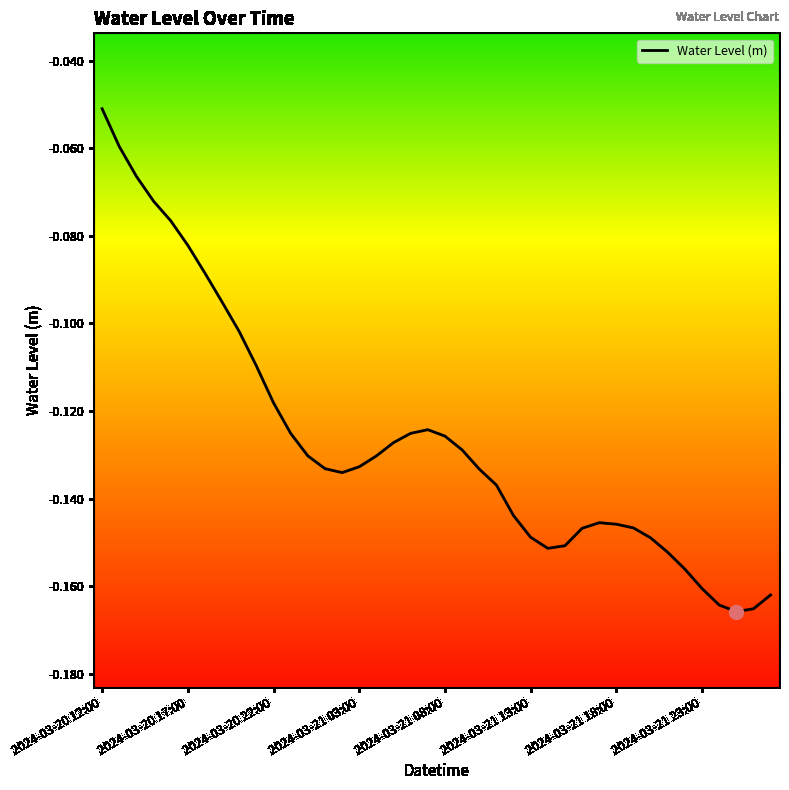

Does the chart display data point markers on the line(s)?

No